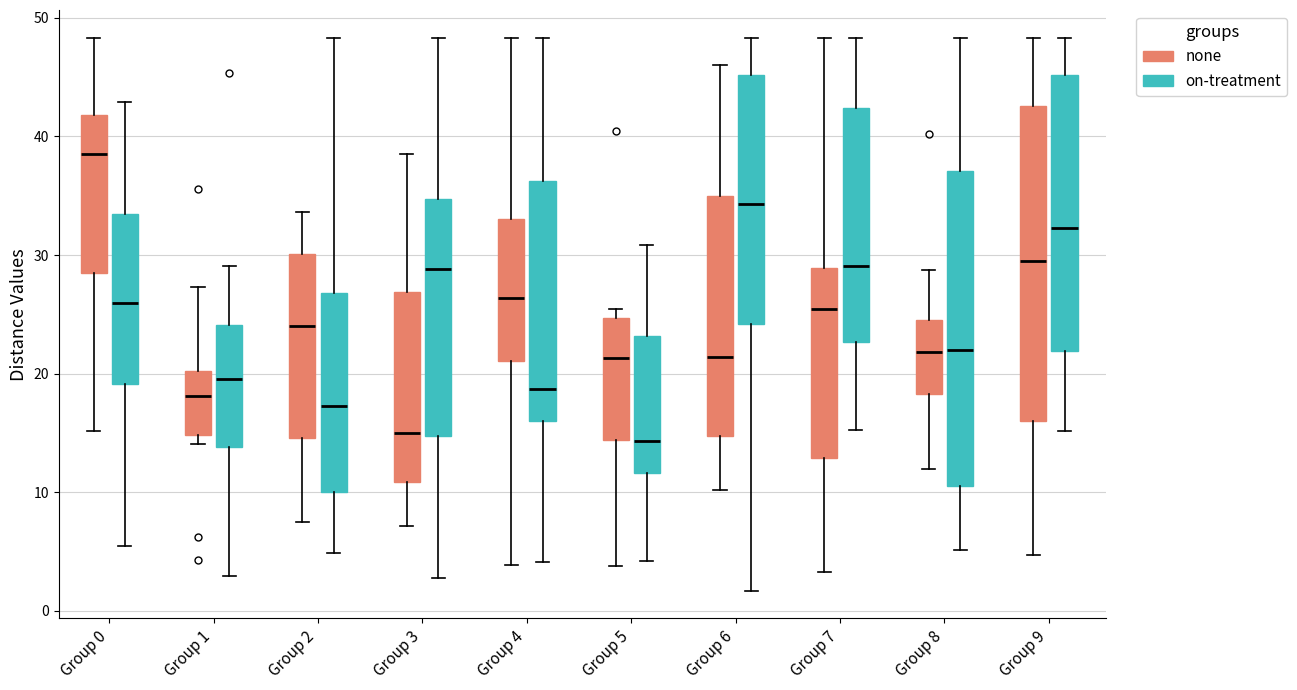

Reading left to right, read every box against the y-axis: the position of its median line, the range the box covers, and the ends of its whiskers. The values are not printed on the chart, so give them approximately, as read against the axis.

Group 0 (none): median 39, box 28 to 42, whiskers 15 to 48
Group 0 (on-treatment): median 26, box 19 to 33, whiskers 5 to 43
Group 1 (none): median 18, box 15 to 20, whiskers 14 to 27
Group 1 (on-treatment): median 20, box 14 to 24, whiskers 3 to 29
Group 2 (none): median 24, box 15 to 30, whiskers 8 to 34
Group 2 (on-treatment): median 17, box 10 to 27, whiskers 5 to 48
Group 3 (none): median 15, box 11 to 27, whiskers 7 to 39
Group 3 (on-treatment): median 29, box 15 to 35, whiskers 3 to 48
Group 4 (none): median 26, box 21 to 33, whiskers 4 to 48
Group 4 (on-treatment): median 19, box 16 to 36, whiskers 4 to 48
Group 5 (none): median 21, box 14 to 25, whiskers 4 to 25 (just above the box's upper edge)
Group 5 (on-treatment): median 14, box 12 to 23, whiskers 4 to 31
Group 6 (none): median 21, box 15 to 35, whiskers 10 to 46
Group 6 (on-treatment): median 34, box 24 to 45, whiskers 2 to 48
Group 7 (none): median 25, box 13 to 29, whiskers 3 to 48
Group 7 (on-treatment): median 29, box 23 to 42, whiskers 15 to 48
Group 8 (none): median 22, box 18 to 25, whiskers 12 to 29
Group 8 (on-treatment): median 22, box 11 to 37, whiskers 5 to 48
Group 9 (none): median 30, box 16 to 43, whiskers 5 to 48
Group 9 (on-treatment): median 32, box 22 to 45, whiskers 15 to 48